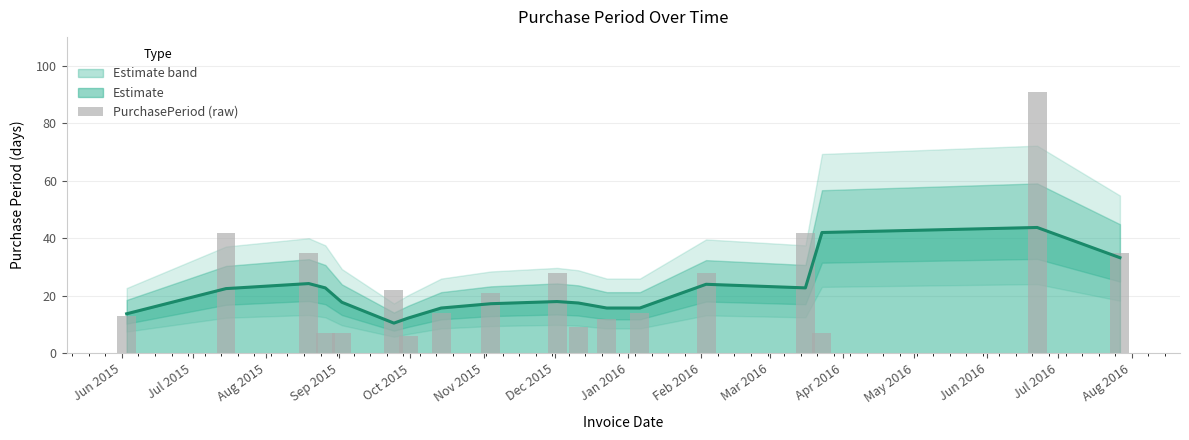

What is the minimum value for Estimate?

10.5